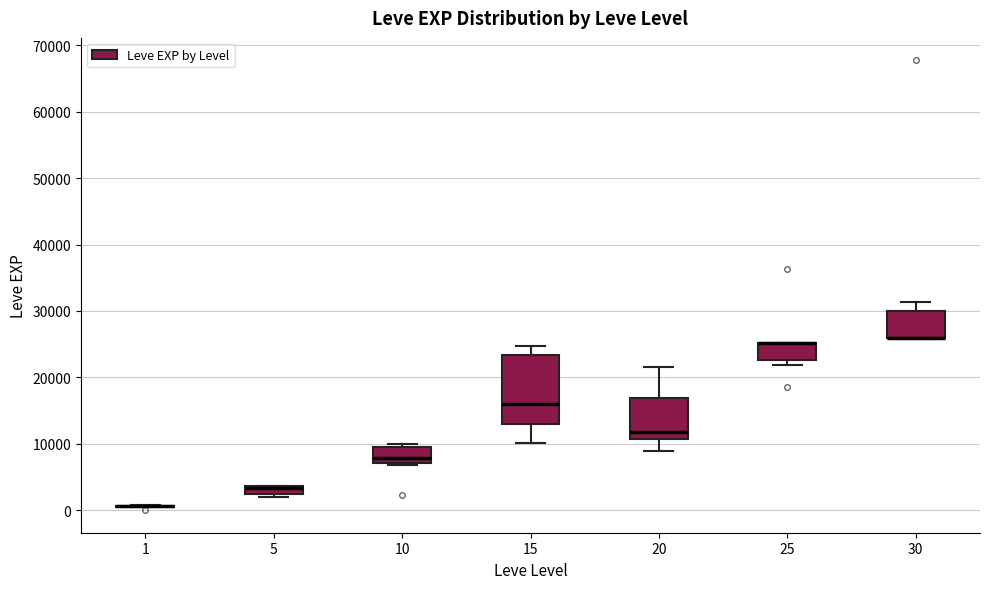

Where does the upper whisker of the box at x = 20 end on the y-axis? The values are not printed on the chart, so give them approximately, as read against the axis.

22000